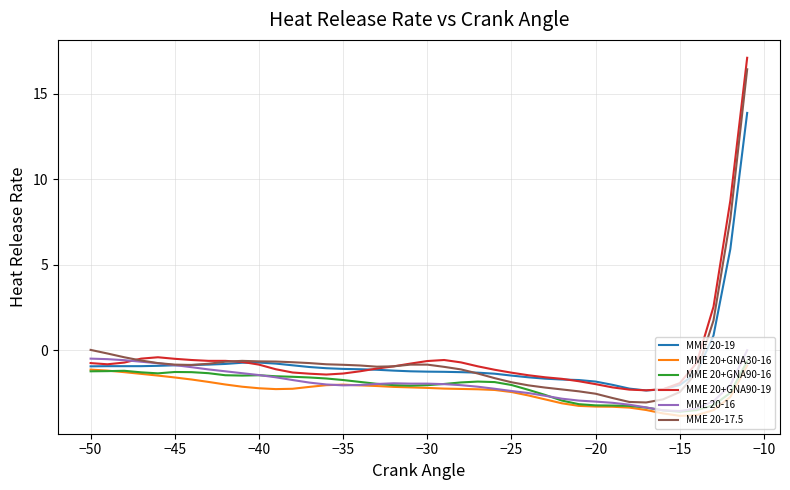

What is the greatest value displayed?

17.1